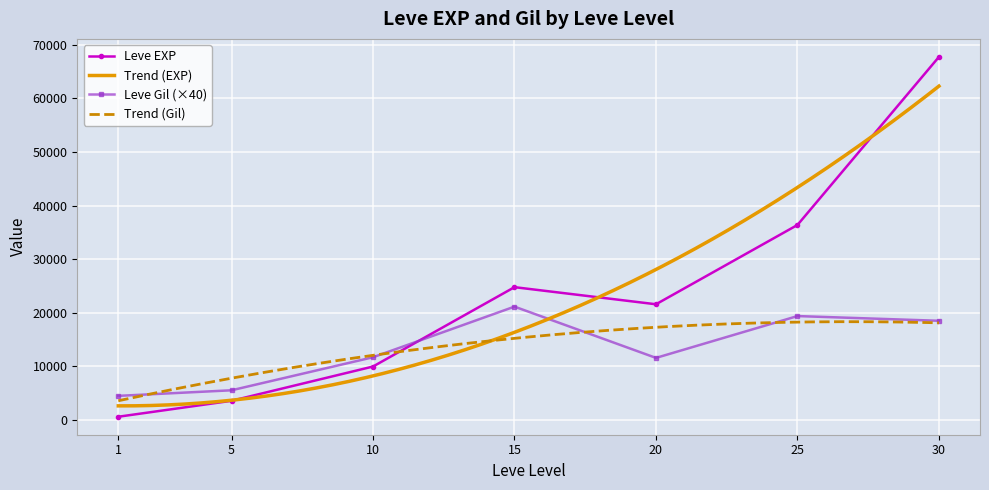

True or false: Leve Gil (×40) has more than 2 interior local peaks.

False